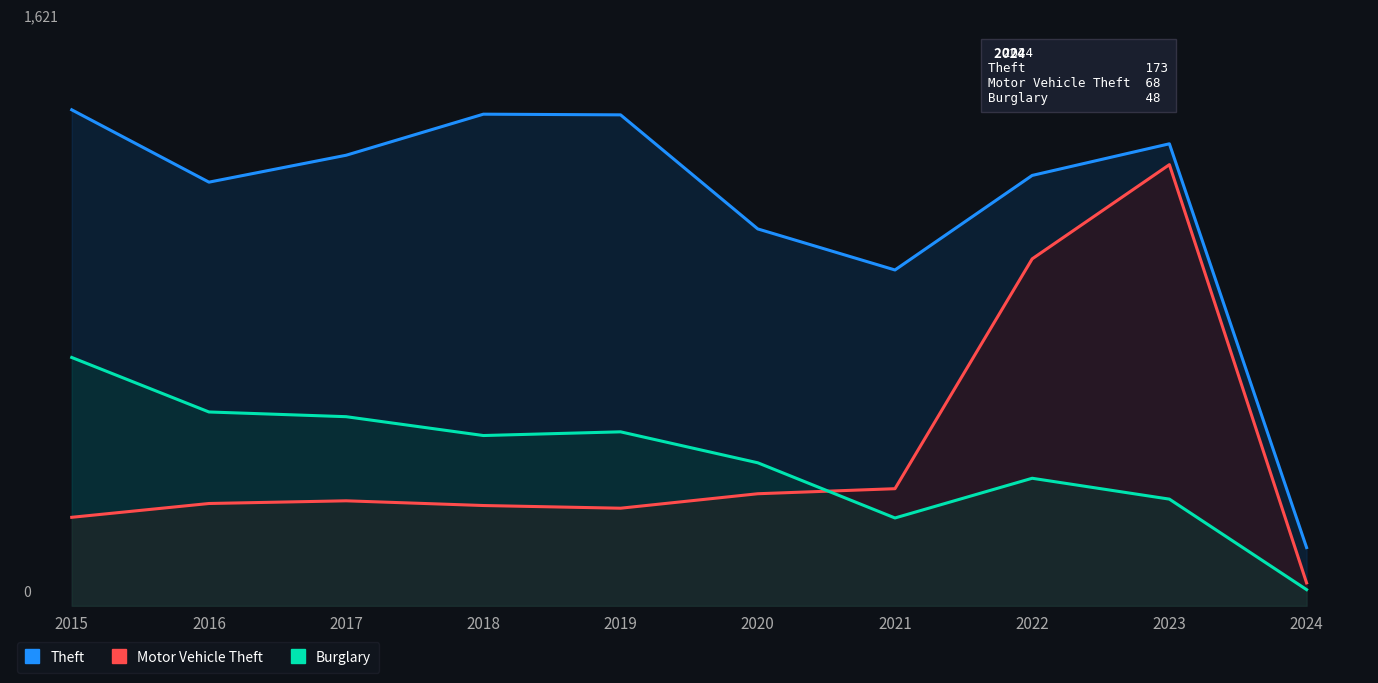

How many lines are shown in the chart?

3